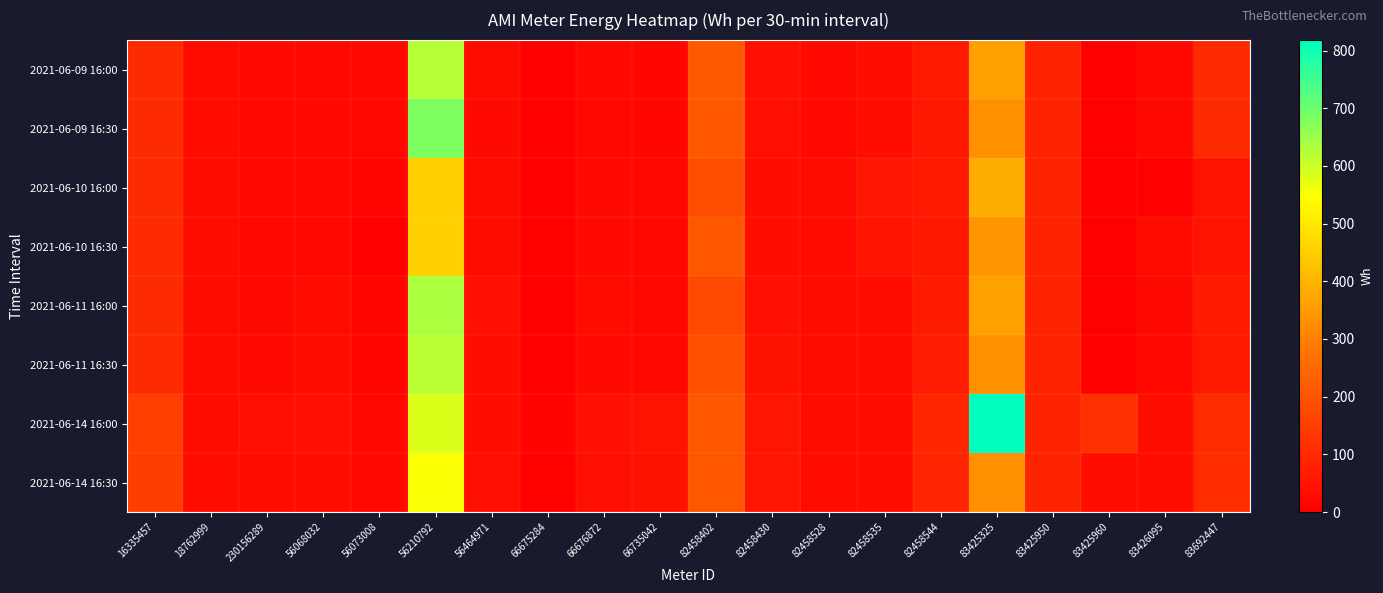

Reading left to right, what are all the values shown in this chart?

2021-06-09 16:00: 16335457=104.2	18762999=28.5	230156289=23.3	56068032=21.0	56073008=19.7	56210792=624.1	56464971=30.0	66675284=4.7	66676872=22.9	66735042=18.7	82458402=213.7	82458430=38.9	82458528=25.3	82458535=34.6	82458544=62.1	83425325=360.0	83425950=85.0	83425960=1.0	83426095=26.2	83692447=104.0
2021-06-09 16:30: 16335457=104.2	18762999=27.9	230156289=22.1	56068032=23.6	56073008=20.2	56210792=683.2	56464971=27.0	66675284=3.9	66676872=21.3	66735042=19.2	82458402=211.3	82458430=38.1	82458528=21.2	82458535=36.2	82458544=59.4	83425325=330.5	83425950=84.5	83425960=1.5	83426095=25.6	83692447=105.0
2021-06-10 16:00: 16335457=102.9	18762999=29.5	230156289=23.3	56068032=23.6	56073008=11.0	56210792=452.2	56464971=30.0	66675284=4.7	66676872=24.6	66735042=20.1	82458402=187.9	82458430=35.8	82458528=30.5	82458535=51.6	82458544=60.9	83425325=385.8	83425950=84.5	83425960=1.5	83426095=0.0	83692447=46.9
2021-06-10 16:30: 16335457=102.2	18762999=29.3	230156289=20.9	56068032=21.6	56073008=3.2	56210792=457.1	56464971=31.5	66675284=6.3	66676872=24.6	66735042=21.1	82458402=205.2	82458430=35.0	82458528=27.9	82458535=48.4	82458544=59.0	83425325=342.7	83425950=84.0	83425960=1.5	83426095=27.5	83692447=47.8
2021-06-11 16:00: 16335457=104.2	18762999=29.7	230156289=27.0	56068032=27.5	56073008=13.5	56210792=634.0	56464971=39.3	66675284=3.9	66676872=27.8	66735042=21.1	82458402=175.7	82458430=39.7	82458528=30.6	82458535=35.4	82458544=65.7	83425325=364.9	83425950=85.0	83425960=1.0	83426095=24.2	83692447=64.1
2021-06-11 16:30: 16335457=104.8	18762999=29.9	230156289=25.8	56068032=29.5	56073008=11.0	56210792=619.2	56464971=32.9	66675284=3.9	66676872=26.2	66735042=20.6	82458402=192.8	82458430=41.7	82458528=31.7	82458535=35.0	82458544=67.2	83425325=333.0	83425950=85.0	83425960=1.5	83426095=23.6	83692447=61.1
2021-06-14 16:00: 16335457=148.8	18762999=29.1	230156289=36.8	56068032=41.1	56073008=20.9	56210792=581.6	56464971=34.9	66675284=8.6	66676872=38.5	66735042=43.7	82458402=206.4	82458430=55.4	82458528=30.9	82458535=35.0	82458544=91.6	83425325=818.0	83425950=87.5	83425960=116.0	83426095=34.1	83692447=105.8
2021-06-14 16:30: 16335457=146.8	18762999=28.7	230156289=35.6	56068032=34.7	56073008=20.9	56210792=549.6	56464971=37.3	66675284=7.9	66676872=37.7	66735042=42.3	82458402=207.6	82458430=51.5	82458528=27.4	82458535=35.8	82458544=90.4	83425325=329.3	83425950=87.0	83425960=32.9	83426095=35.4	83692447=105.8